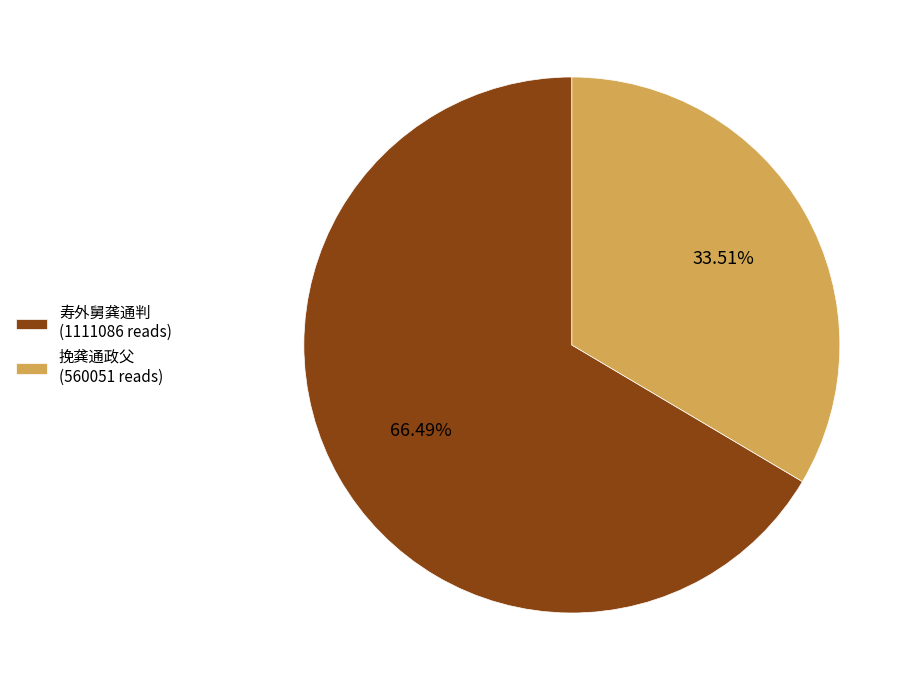

Which has a higher value, 挽龚通政父 (560051 reads) or 寿外舅龚通判 (1111086 reads)?

寿外舅龚通判 (1111086 reads)